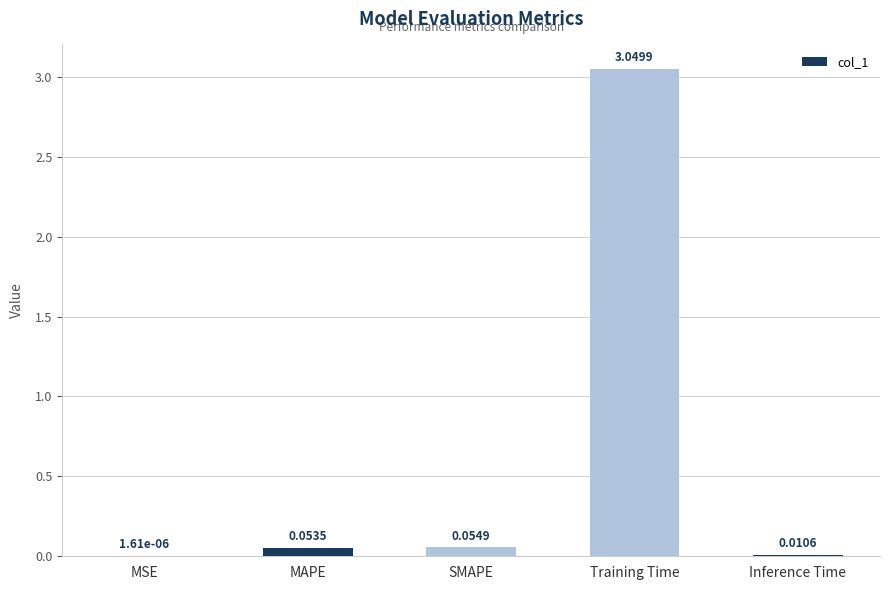

Where is the data nearest to the value 1?

SMAPE